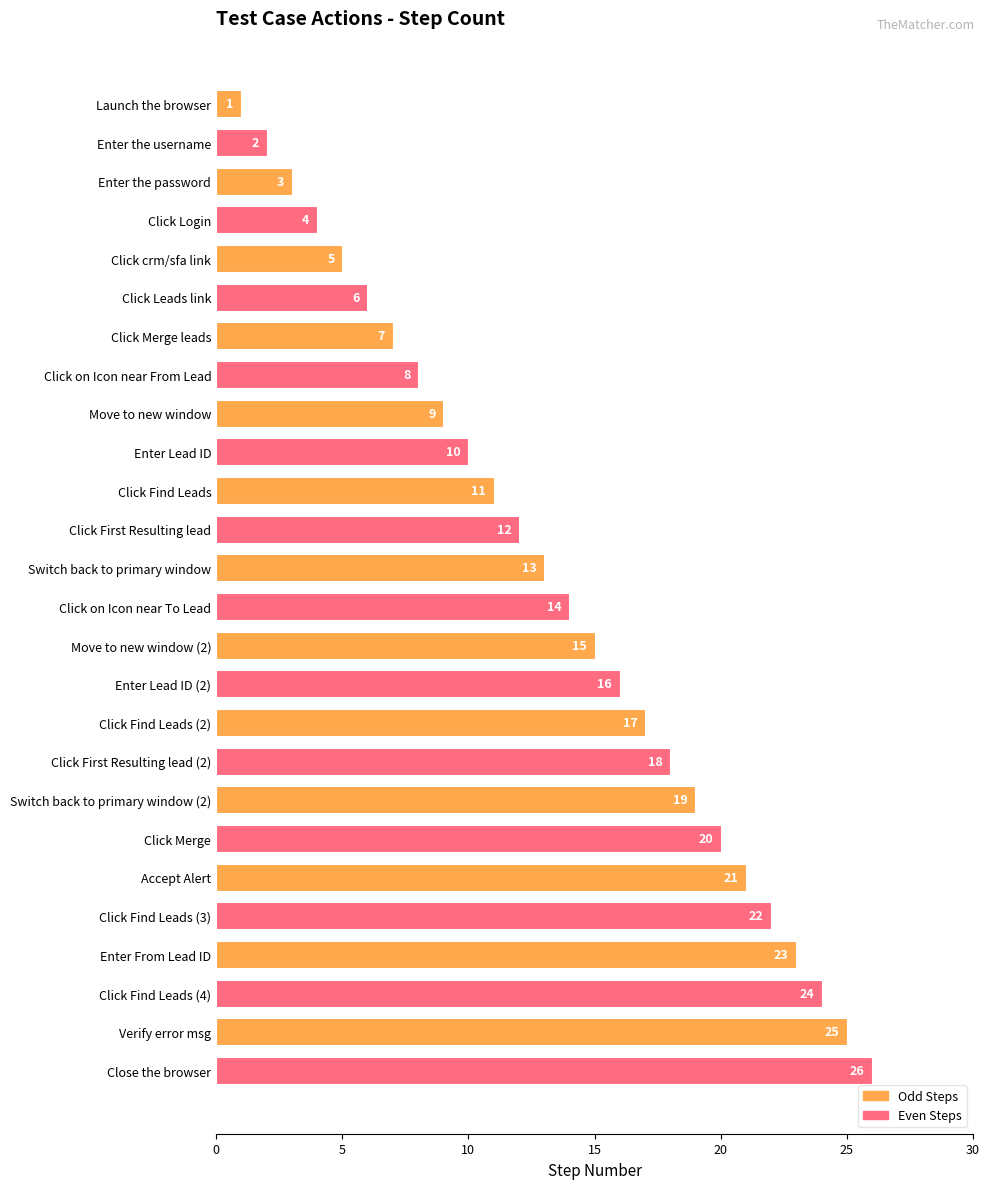

What is the difference between the maximum and minimum values?

25